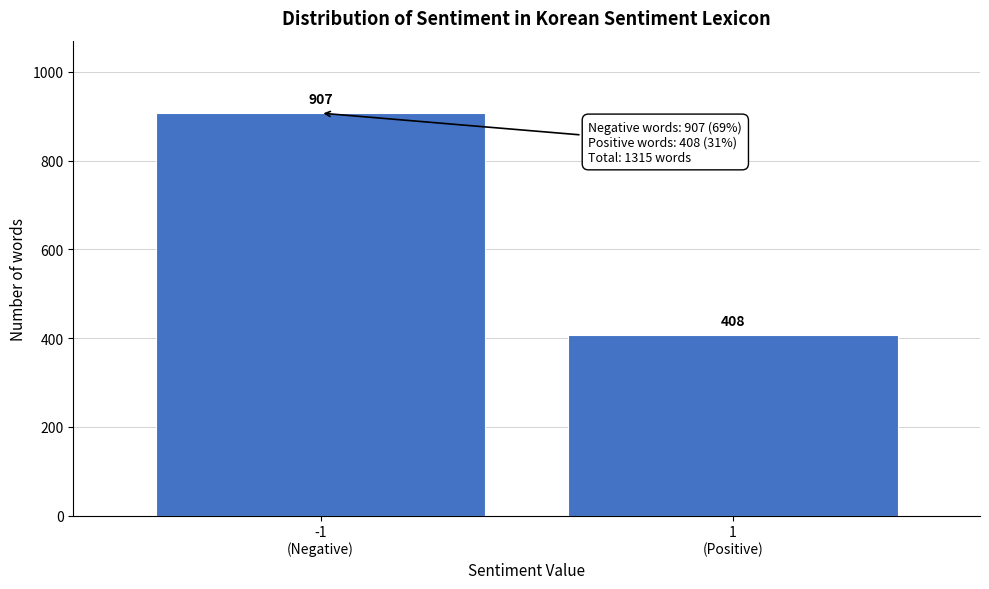

Reading left to right, extract all data points from this chart.

907	408